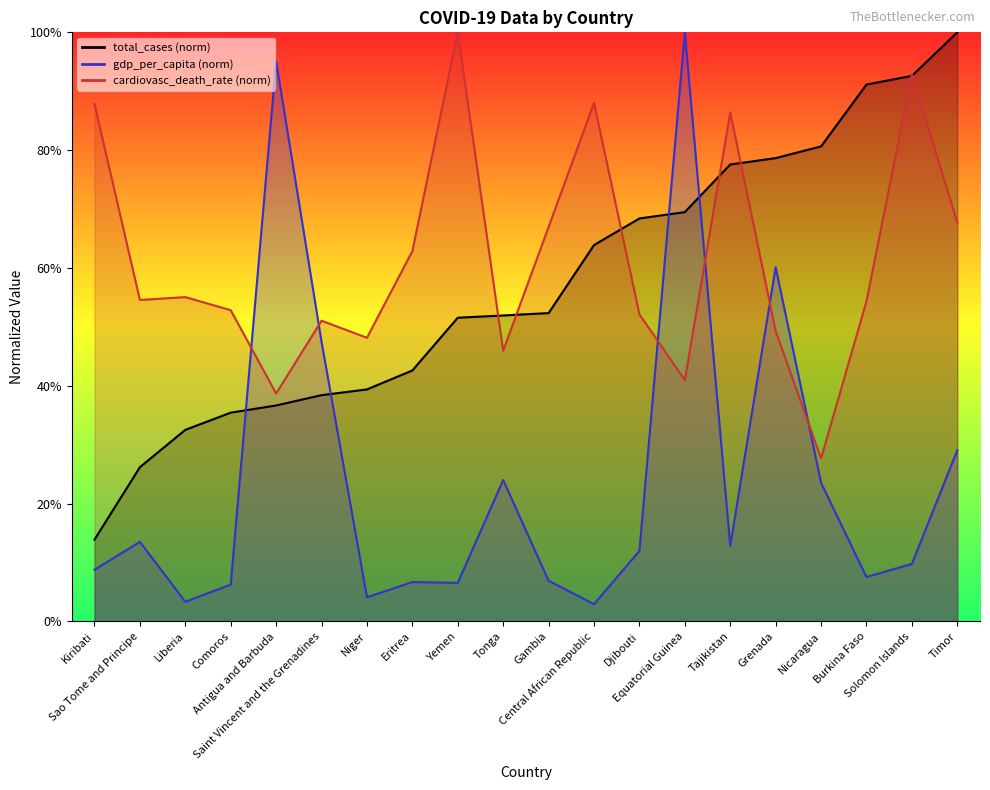

True or false: gdp_per_capita has more than 0 interior local peaks.

True